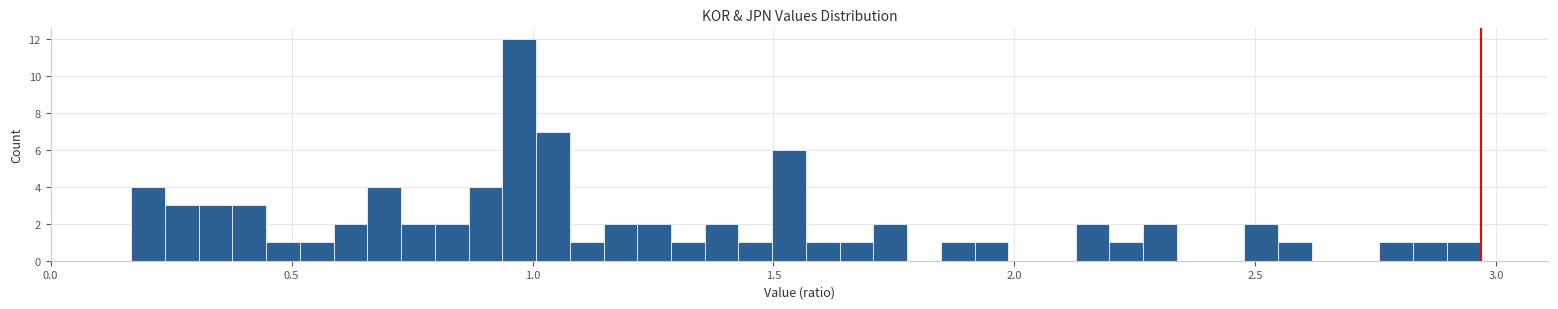

Around what value on the x-axis is the tallest bar? Give the approximate position of its centre, as read against the axis.

0.95